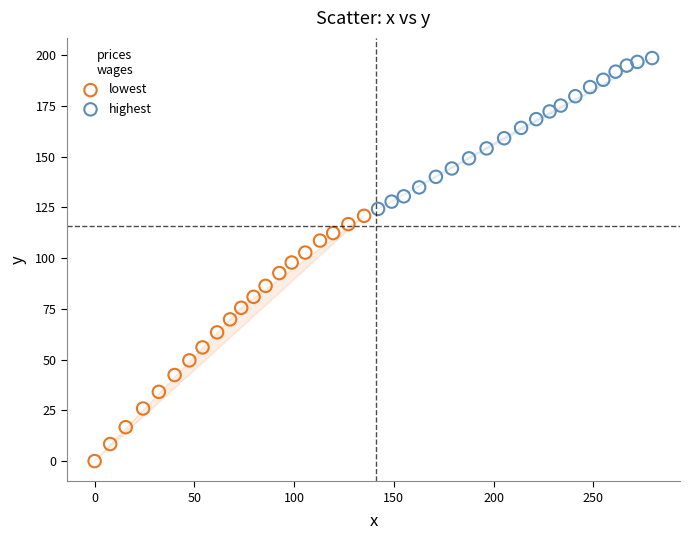

Which series reaches the maximum Y coordinate?

highest